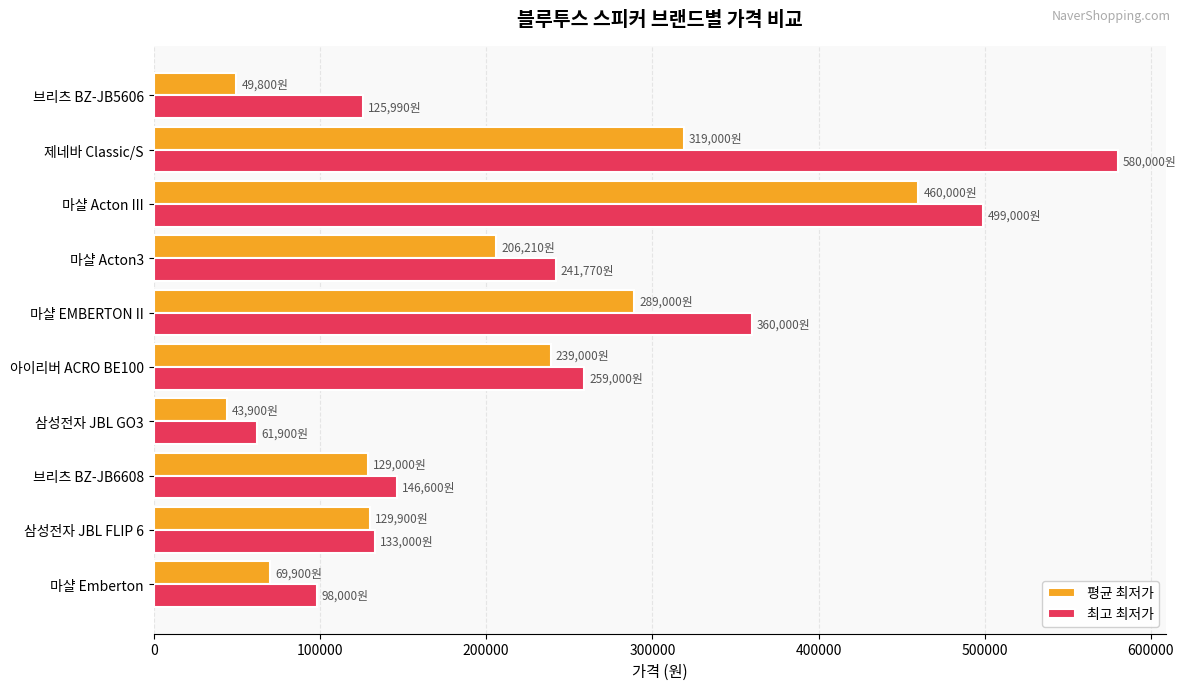

What is the difference between the maximum and minimum values in the 최고 최저가 series?

518100